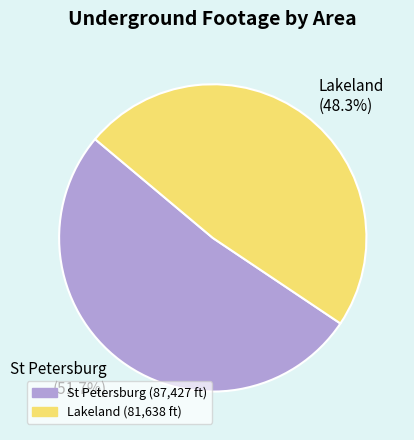

How many slices are in this pie chart?

2